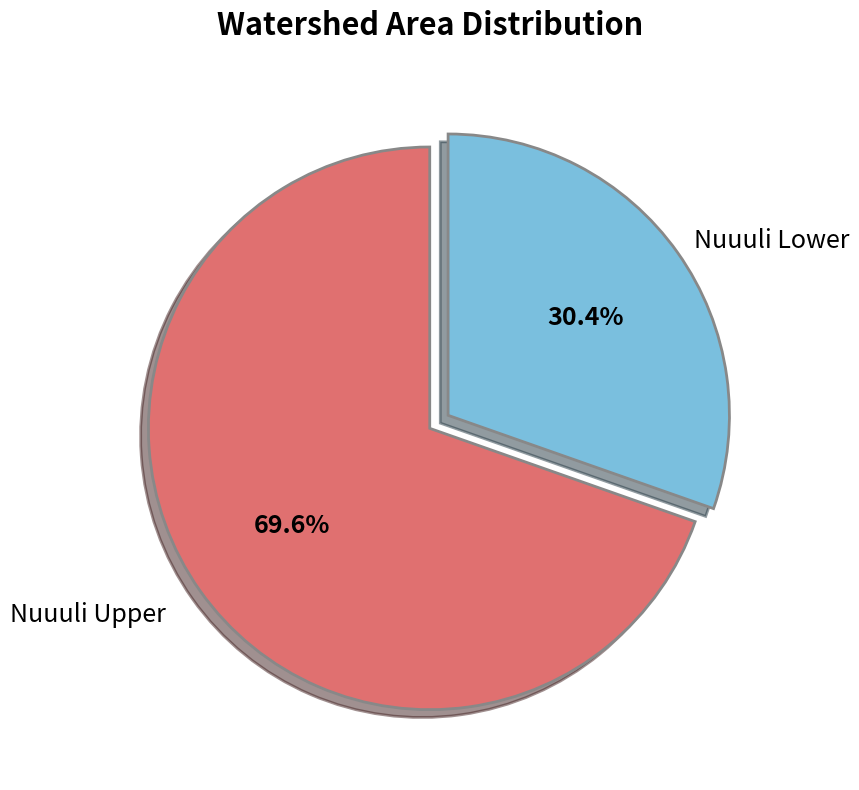

How many slices are in this pie chart?

2